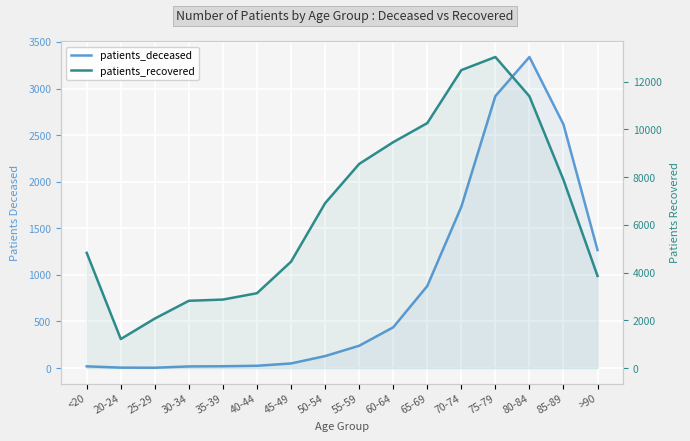

In patients_deceased, how many points are higher than both neighbors (excluding endpoints)?

1